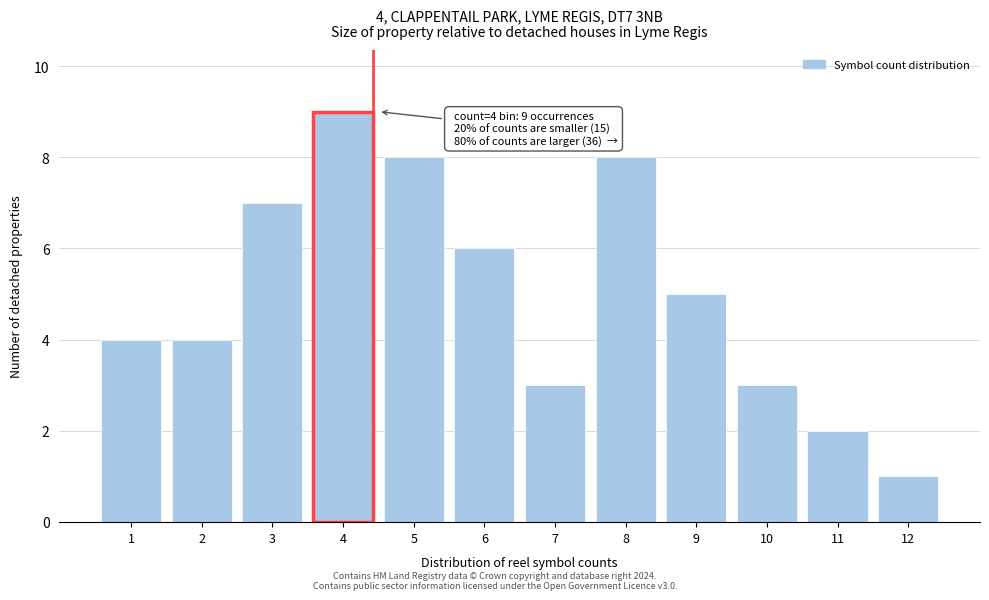

Reading left to right, list all the values displayed in this chart.

4	4	7	9	8	6	3	8	5	3	2	1